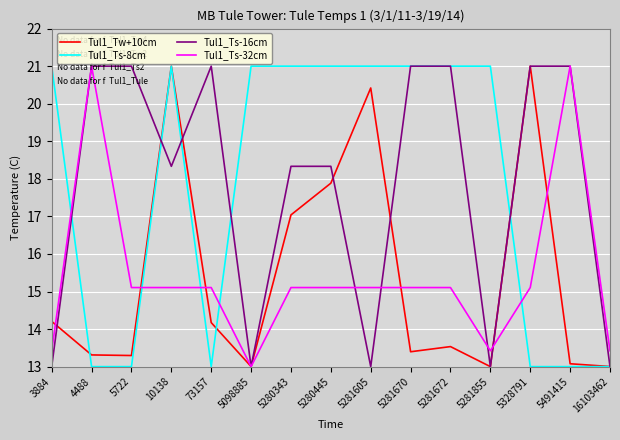

Reading right to left, what are all the values shown in this chart?

Tul1_Tw+10cm: 13.0	13.1	21.0	13.0	13.5	13.4	20.4	17.9	17.0	13.0	14.2	21.0	13.3	13.3	14.2
Tul1_Ts-8cm: 13.0	13.0	13.0	21.0	21.0	21.0	21.0	21.0	21.0	21.0	13.0	21.0	13.0	13.0	21.0
Tul1_Ts-16cm: 13.0	21.0	21.0	13.0	21.0	21.0	13.0	18.3	18.3	13.0	21.0	18.3	21.0	21.0	13.0
Tul1_Ts-32cm: 13.4	21.0	15.1	13.4	15.1	15.1	15.1	15.1	15.1	13.0	15.1	15.1	15.1	21.0	13.4